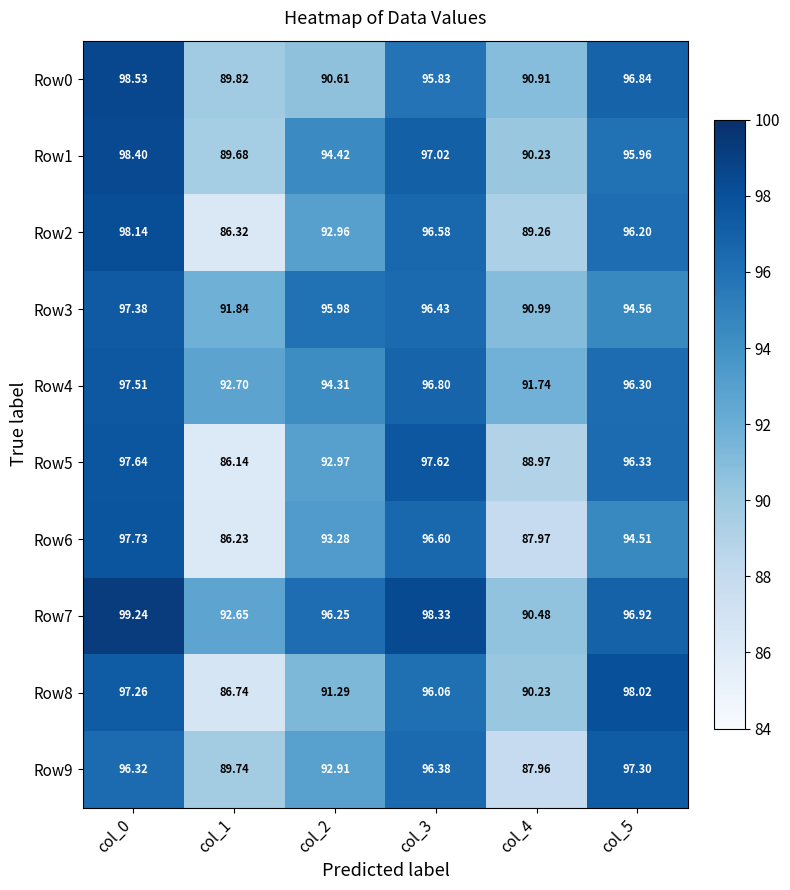

Is the value of Row2 at col_3 greater than the value of Row6 at col_3?

No